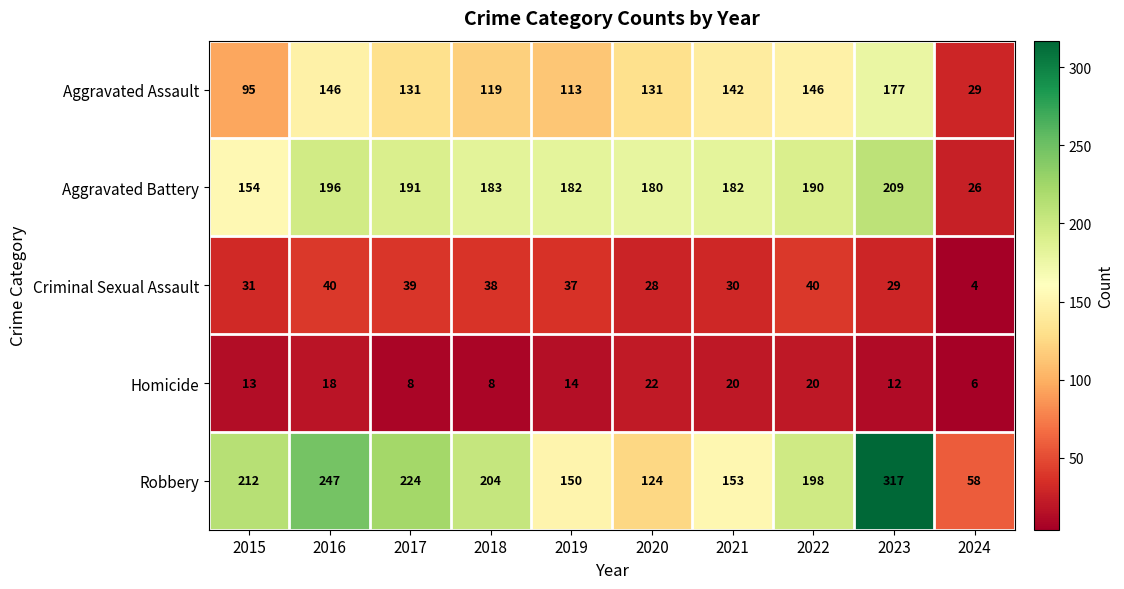

What is the difference between the Aggravated Assault values at 2018 and 2015?

24